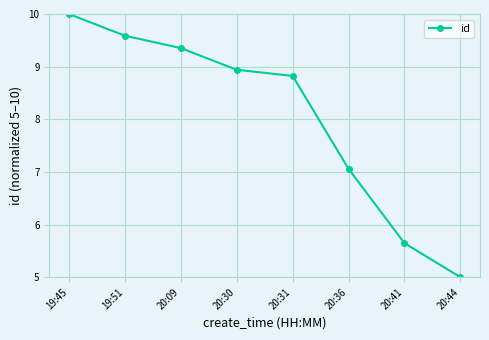

Reading left to right, transcribe all the data shown in this chart.

10.0	9.6	9.4	8.9	8.8	7.1	5.6	5.0